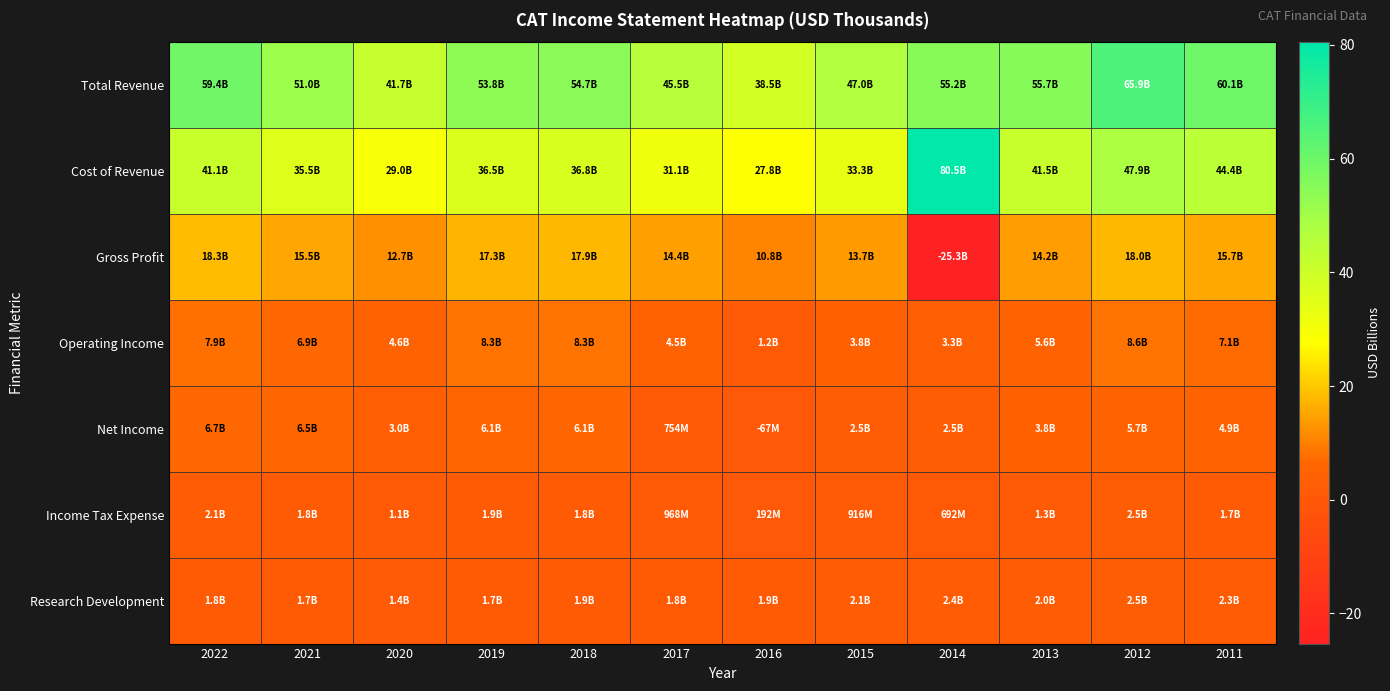

Reading right to left, what are all the values shown in this chart?

Total Revenue: 2011=60.1	2012=65.9	2013=55.7	2014=55.2	2015=47.0	2016=38.5	2017=45.5	2018=54.7	2019=53.8	2020=41.7	2021=51.0	2022=59.4
Cost of Revenue: 2011=44.4	2012=47.9	2013=41.5	2014=80.5	2015=33.3	2016=27.8	2017=31.1	2018=36.8	2019=36.5	2020=29.0	2021=35.5	2022=41.1
Gross Profit: 2011=15.7	2012=18.0	2013=14.2	2014=-25.3	2015=13.7	2016=10.8	2017=14.4	2018=17.9	2019=17.3	2020=12.7	2021=15.5	2022=18.3
Operating Income: 2011=7.1	2012=8.6	2013=5.6	2014=3.3	2015=3.8	2016=1.2	2017=4.5	2018=8.3	2019=8.3	2020=4.6	2021=6.9	2022=7.9
Net Income: 2011=4.9	2012=5.7	2013=3.8	2014=2.5	2015=2.5	2016=-0.1	2017=0.8	2018=6.1	2019=6.1	2020=3.0	2021=6.5	2022=6.7
Income Tax Expense: 2011=1.7	2012=2.5	2013=1.3	2014=0.7	2015=0.9	2016=0.2	2017=1.0	2018=1.8	2019=1.9	2020=1.1	2021=1.8	2022=2.1
Research Development: 2011=2.3	2012=2.5	2013=2.0	2014=2.4	2015=2.1	2016=1.9	2017=1.8	2018=1.9	2019=1.7	2020=1.4	2021=1.7	2022=1.8